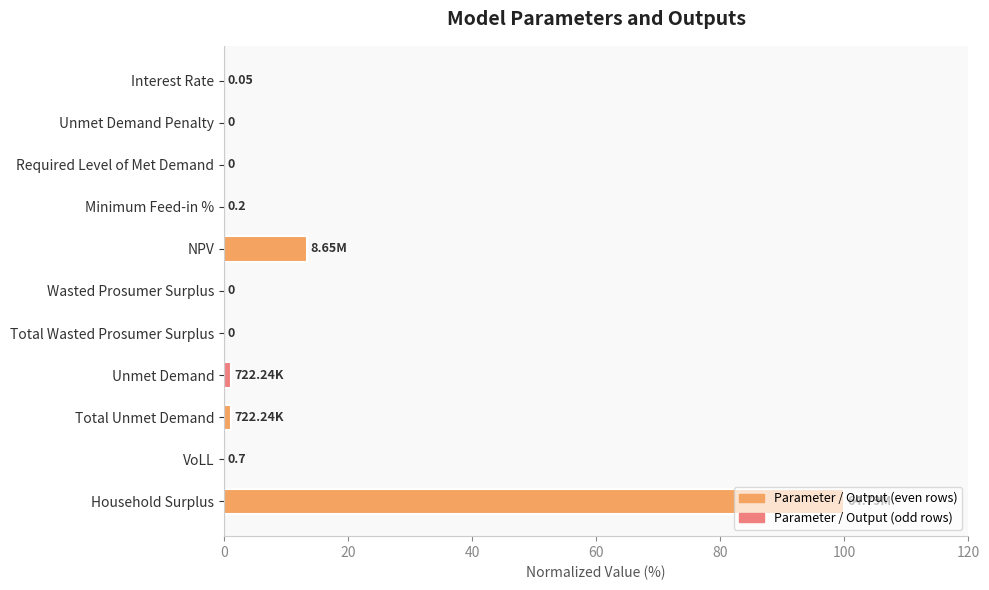

At which category does the chart reach its peak across all series?

Household Surplus